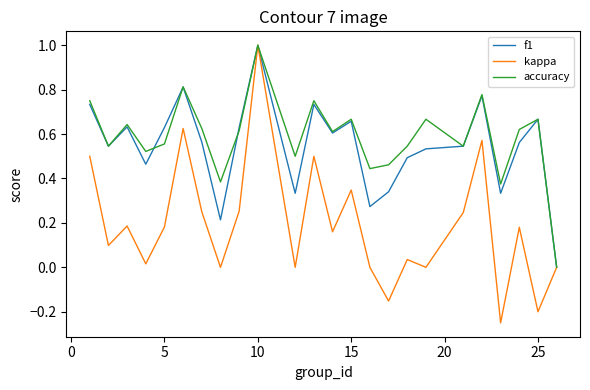

What is the maximum value for f1?

1.0